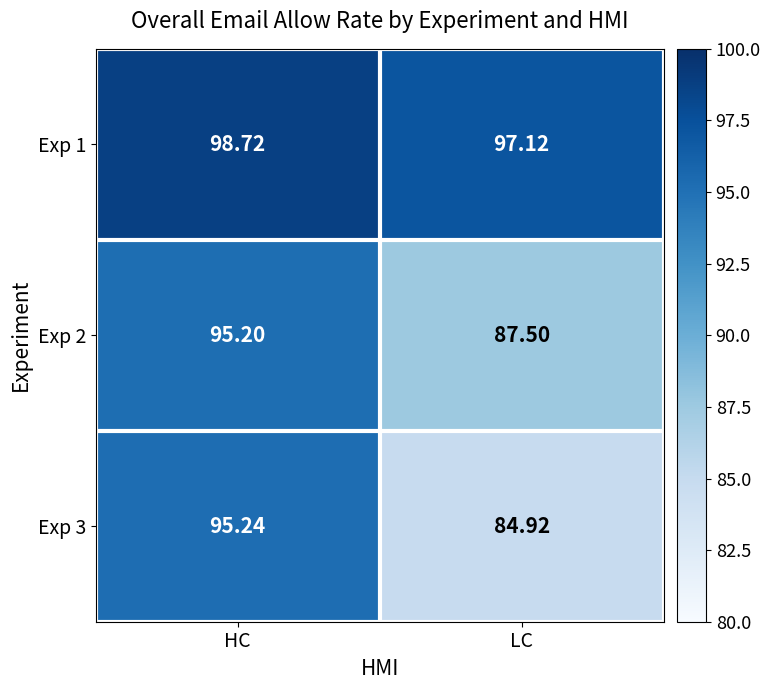

Where does the Exp 1 series first go above 98?

HC